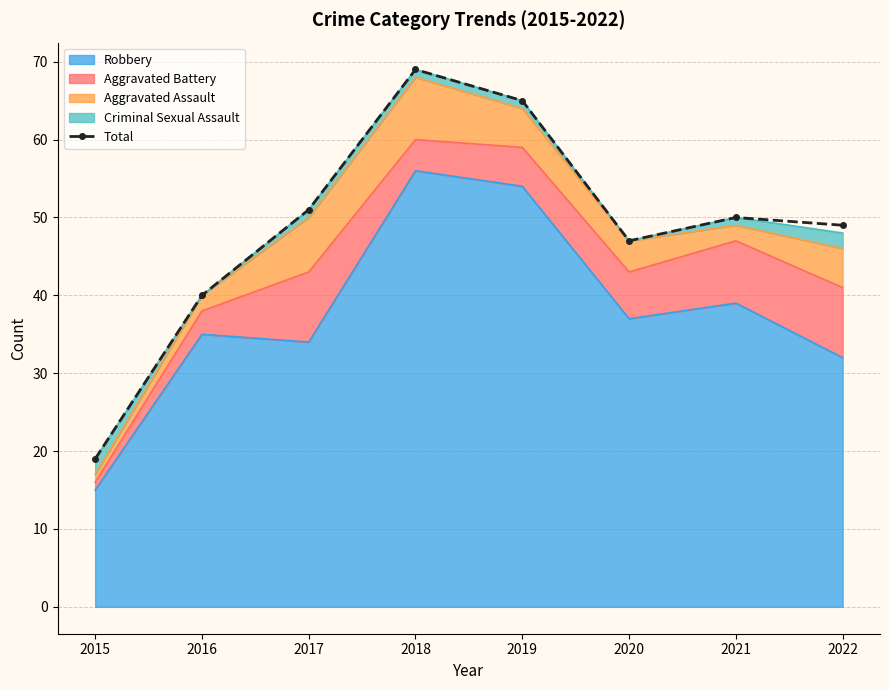

What is the average value?

49